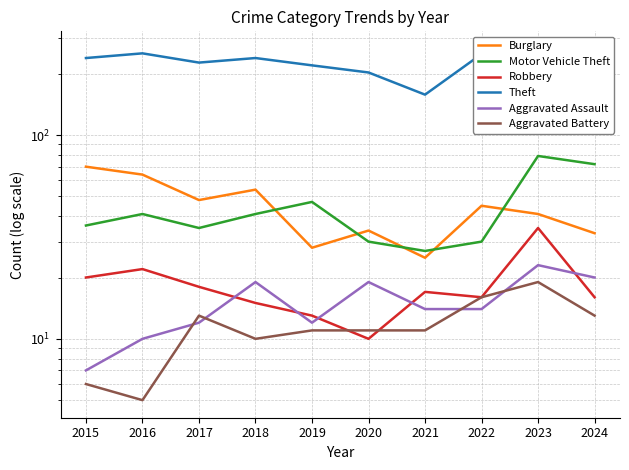

What is the difference between the second highest and second lowest values in the Theft series?

49